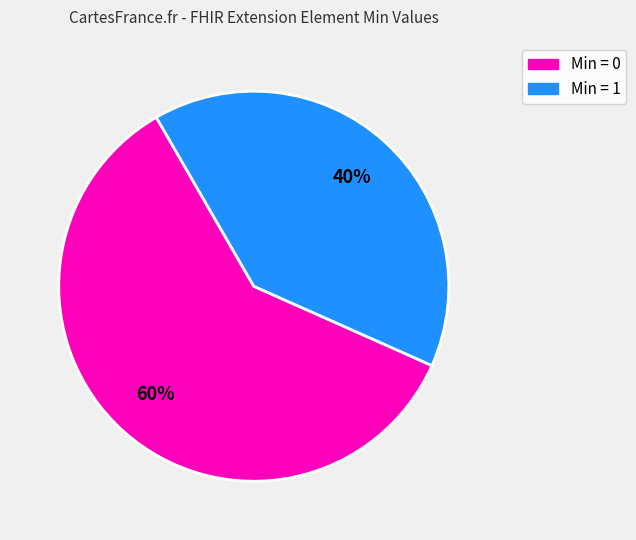

The Min = 0 slice represents 70% of the pie. True or false?

False